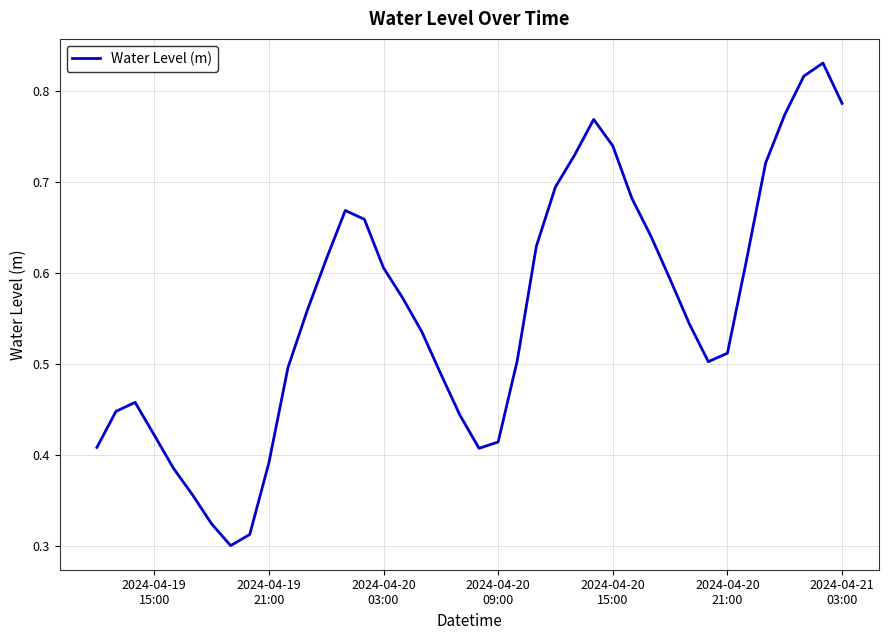

Is this an area chart (filled region under the line)?

No